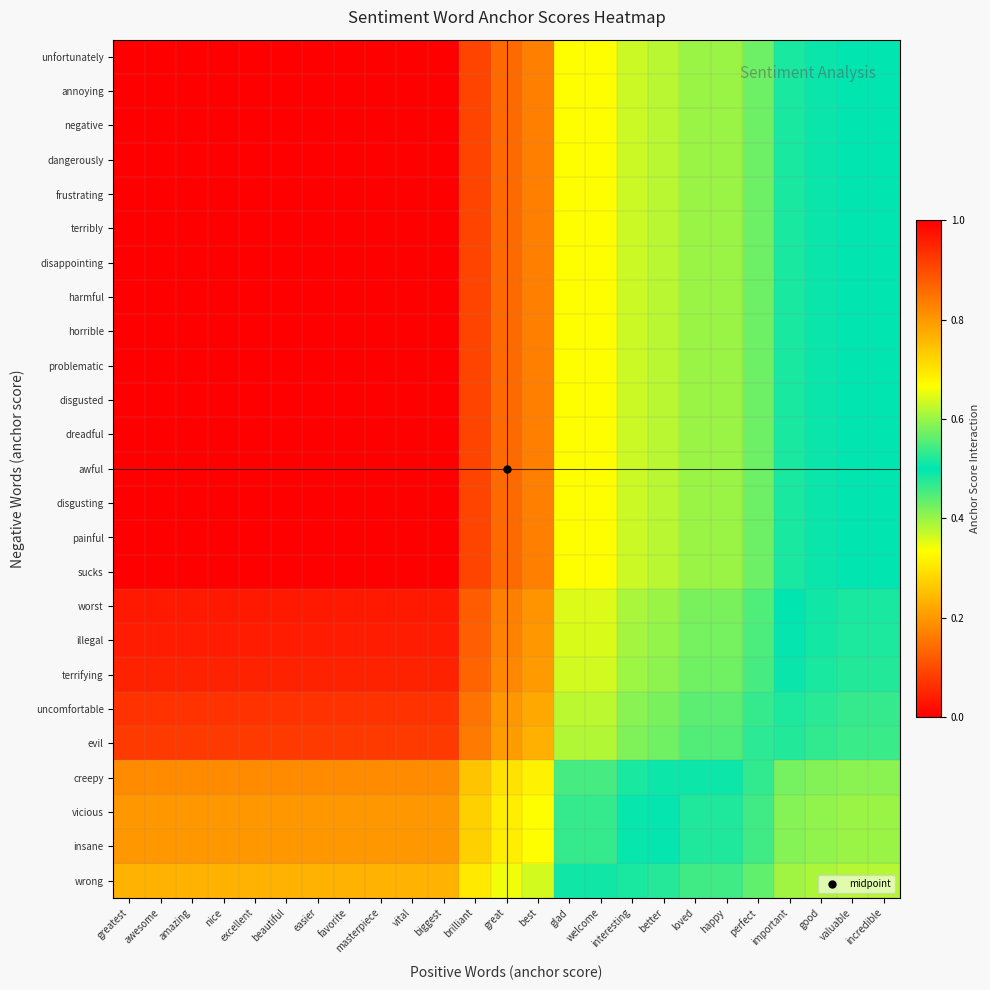

At interesting, list the series in order from smallest to largest.

wrong, vicious, insane, creepy, evil, uncomfortable, terrifying, illegal, worst, unfortunately, annoying, negative, dangerously, frustrating, terribly, disappointing, harmful, horrible, problematic, disgusted, dreadful, awful, disgusting, painful, sucks